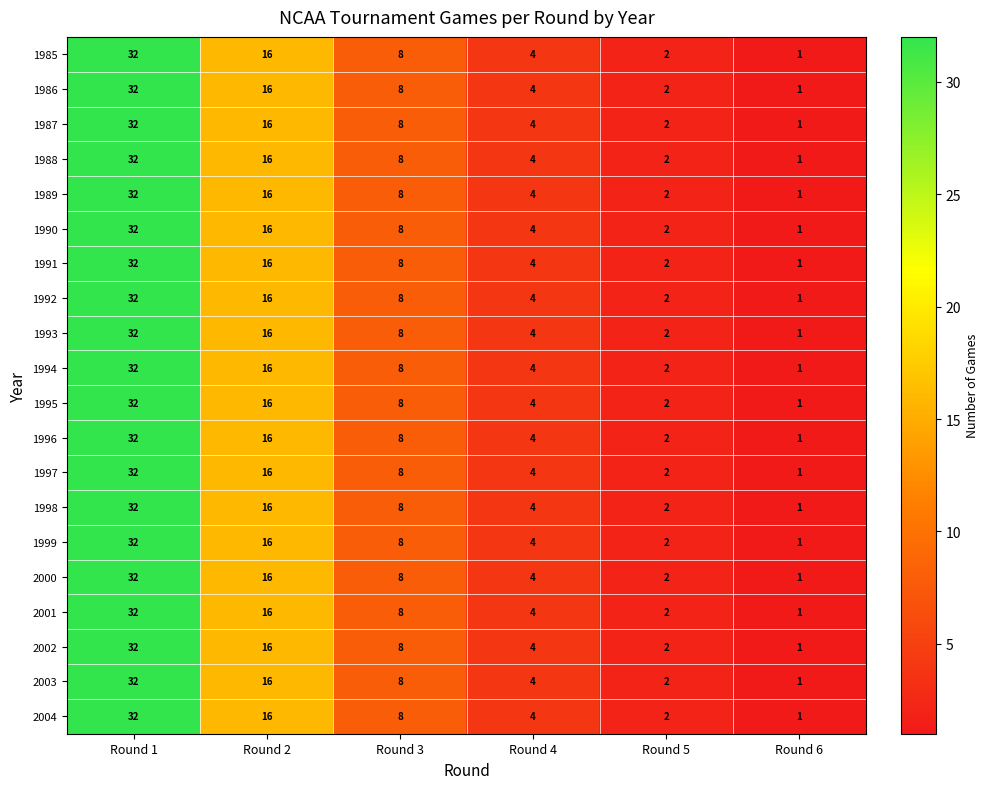

How many data points does each series have?

6